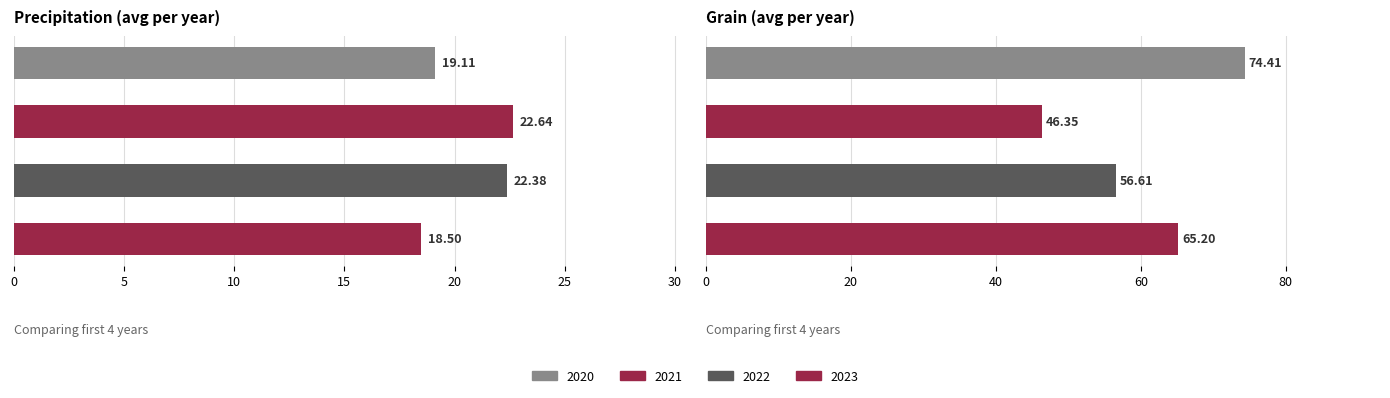

Which series has the largest total across all categories?

Grain